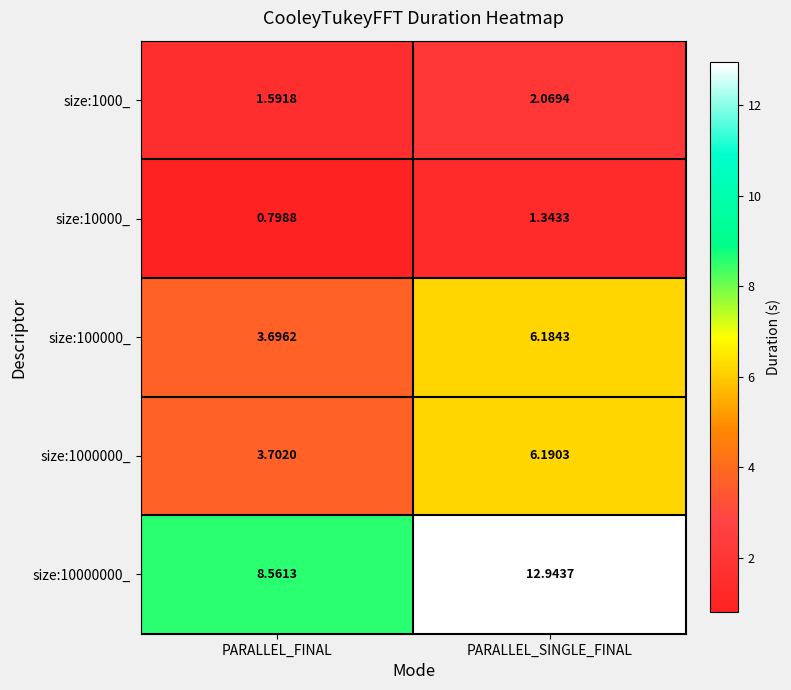

At which label does size:1000_ first exceed 2?

PARALLEL_SINGLE_FINAL